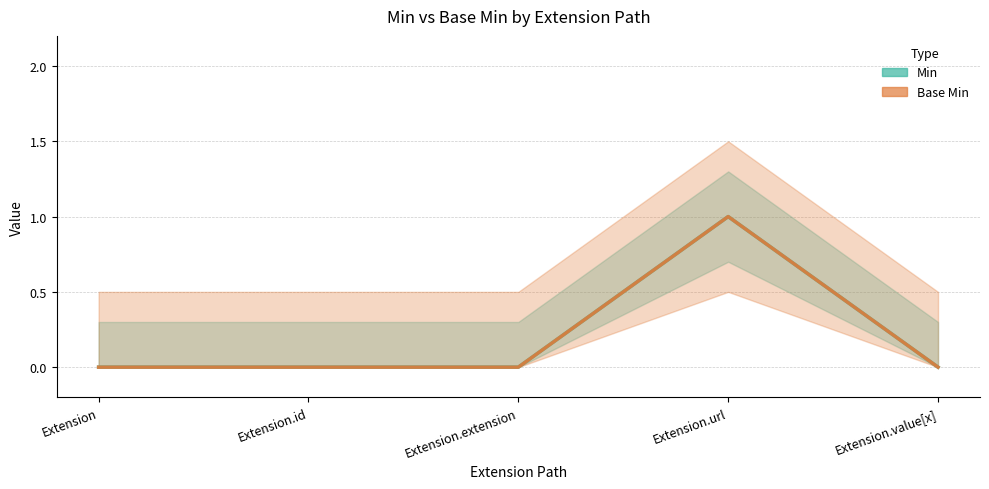

Reading left to right, what are all the values shown in this chart?

Min: Extension=0	Extension.id=0	Extension.extension=0	Extension.url=1	Extension.value[x]=0
Base Min: Extension=0	Extension.id=0	Extension.extension=0	Extension.url=1	Extension.value[x]=0